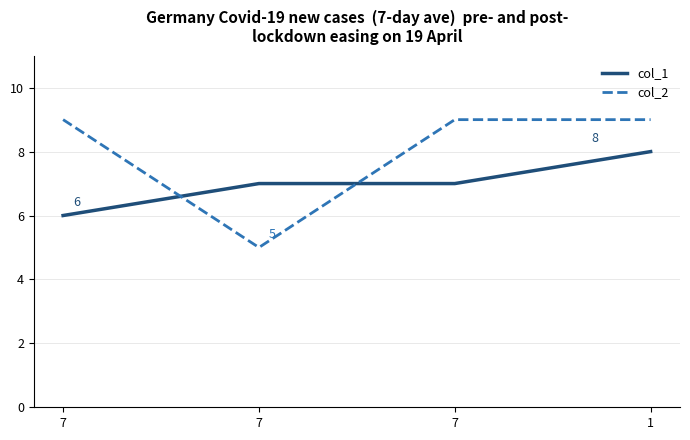

Is this an area chart (filled region under the line)?

No